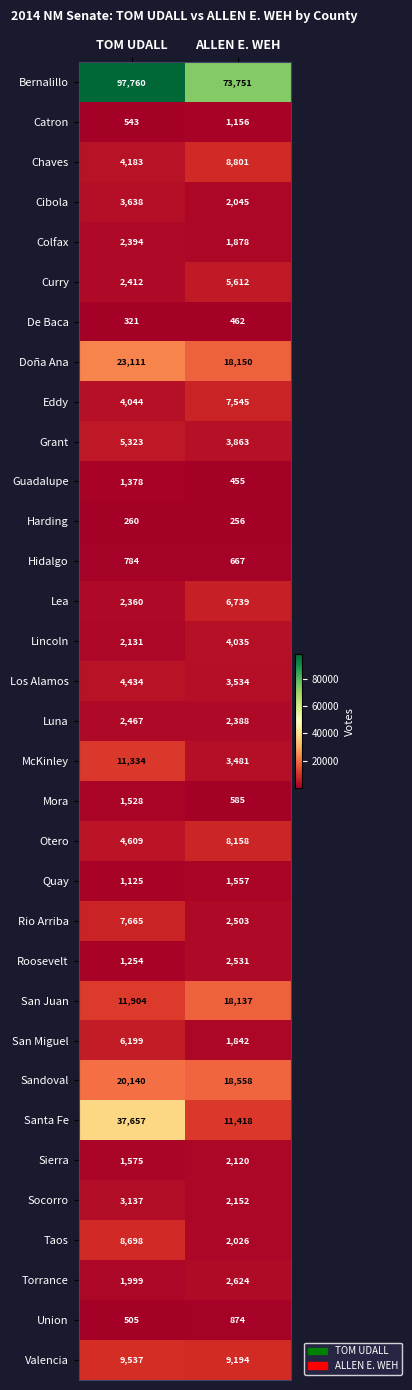

What is the greatest value displayed?

97760